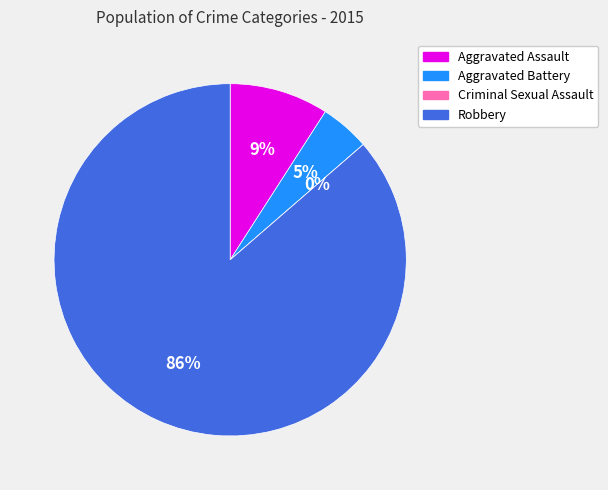

How many segments does this pie chart have?

4